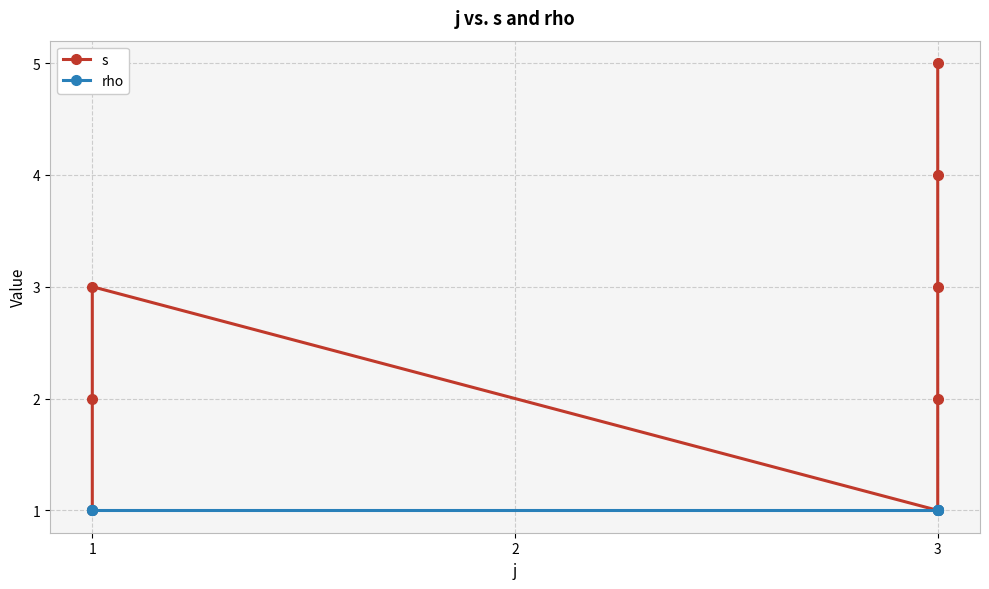

What is the minimum value shown in the chart?

1